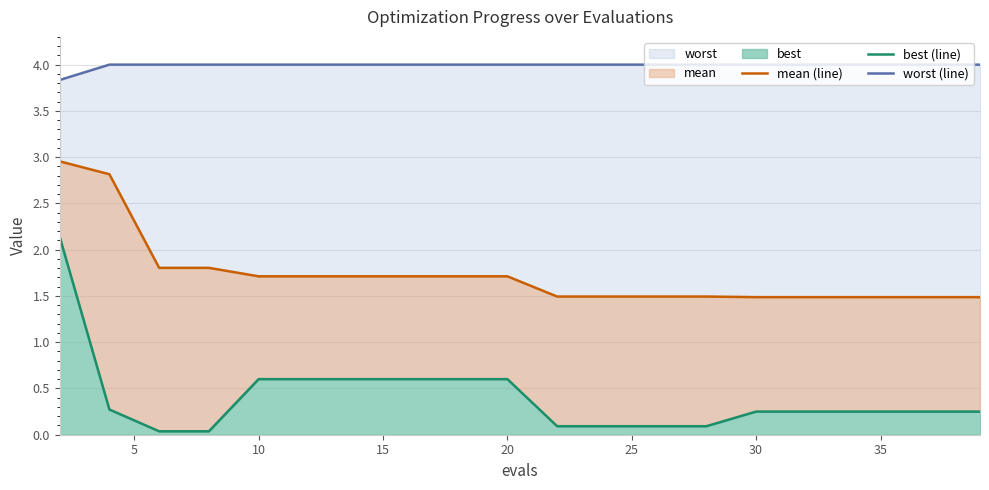

What is the minimum value for worst (line)?

3.8